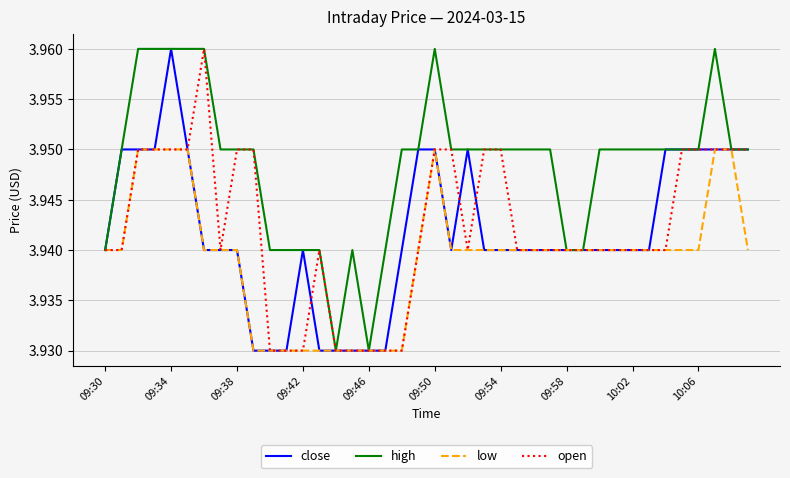

True or false: open and close cross at least once.

True